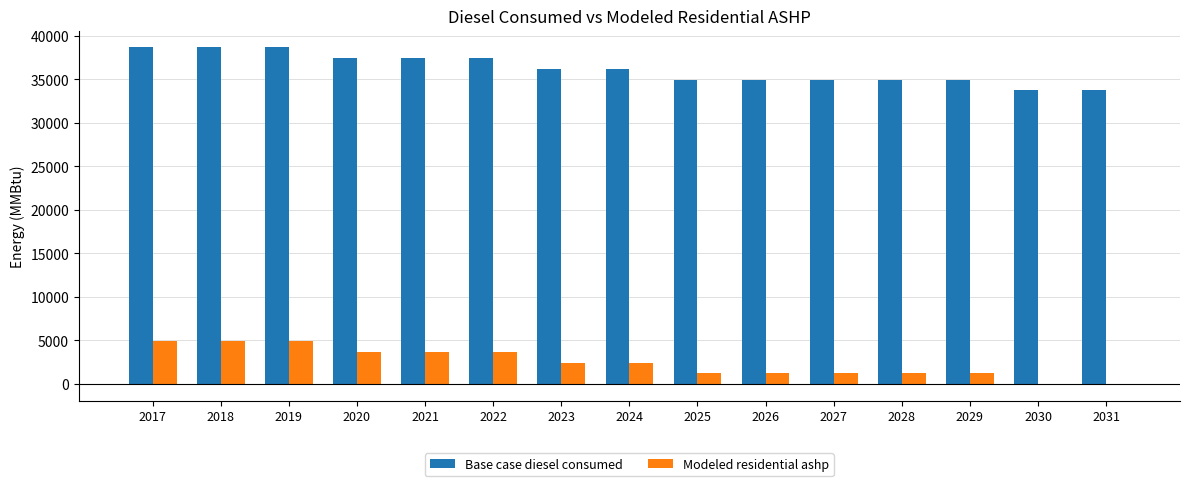

True or false: Base case diesel consumed has a value of 22889.8 at 2030.

False